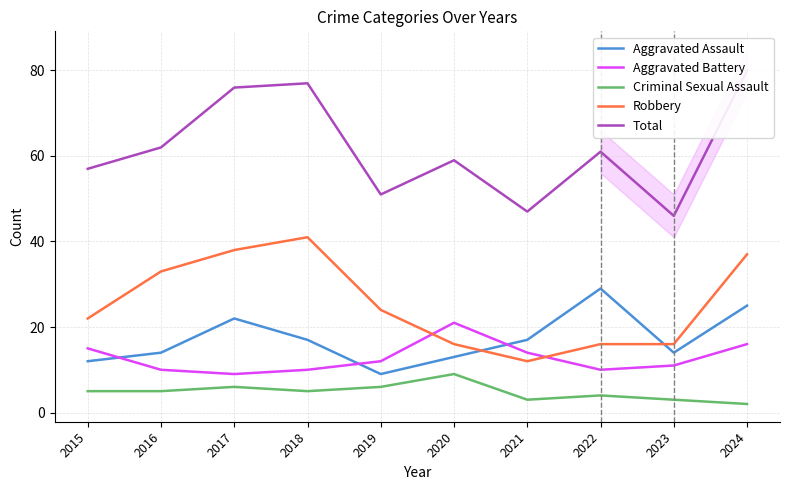

What is the difference between the Total values at 2018 and 2016?

15